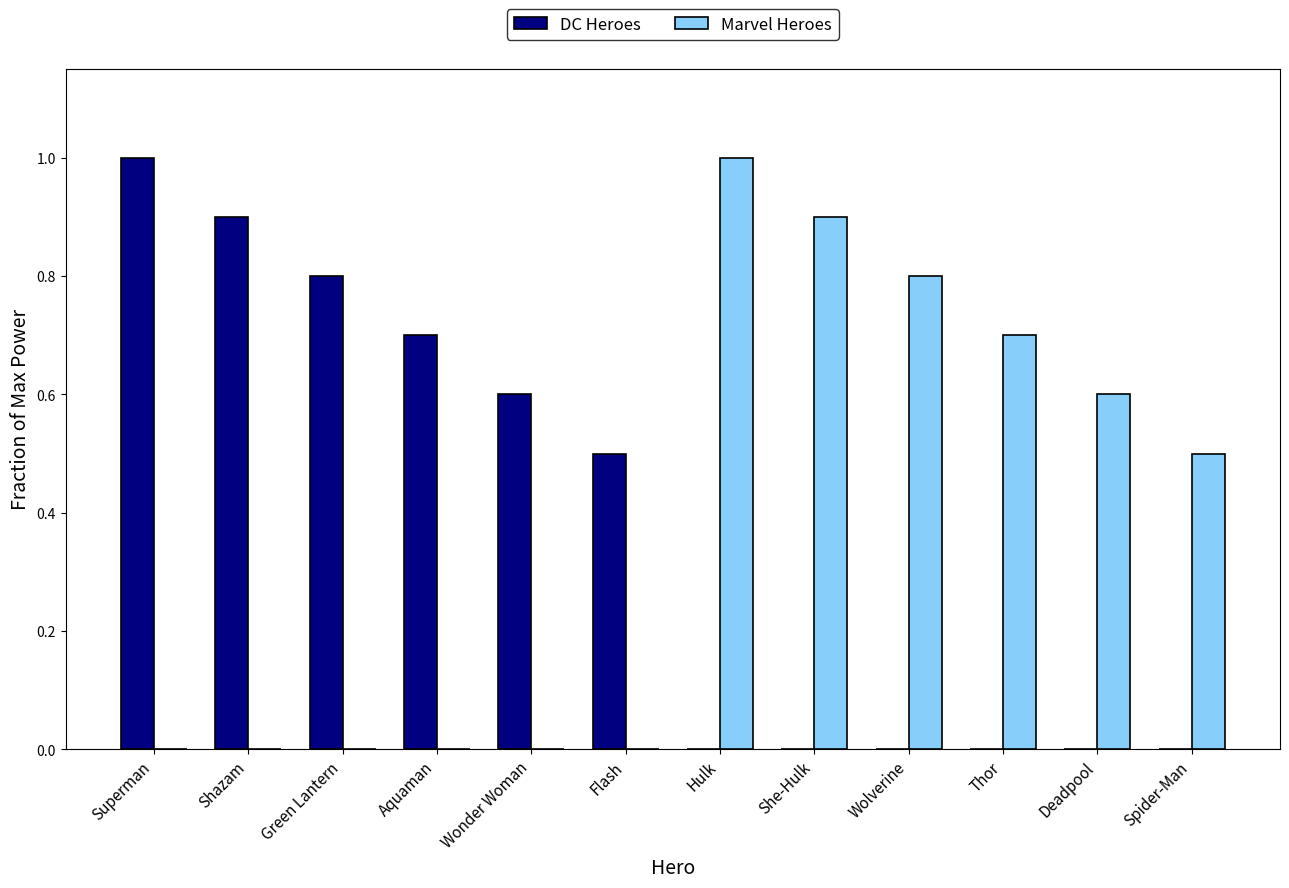

Between Superman and Green Lantern, which series saw the biggest shift?

DC Heroes